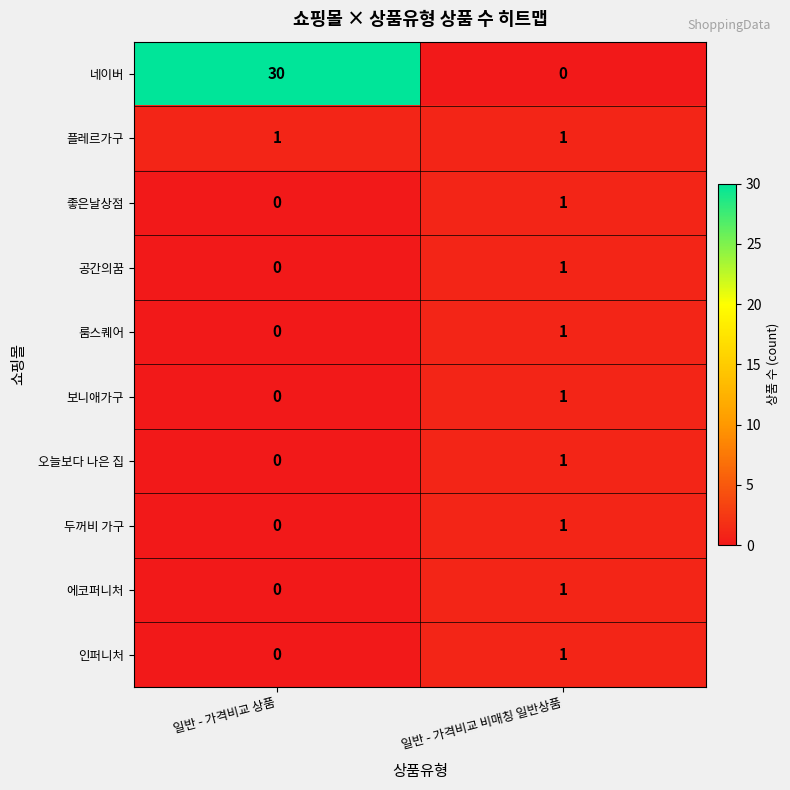

List the labels in order of 좋은날상점 value, smallest first.

일반 - 가격비교 상품, 일반 - 가격비교 비매칭 일반상품